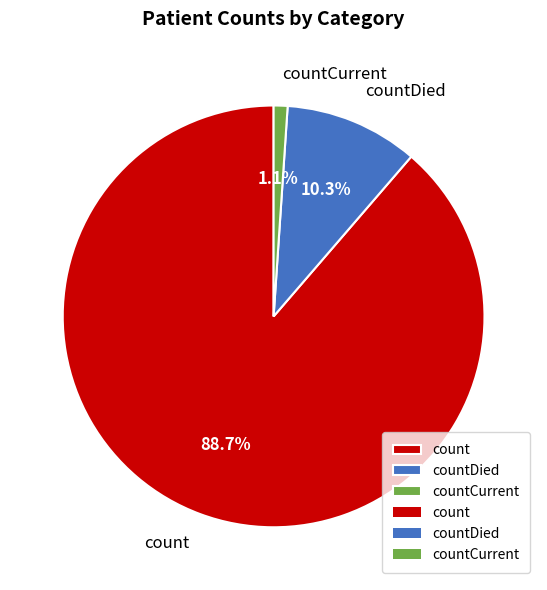

Which slice is the largest?

count